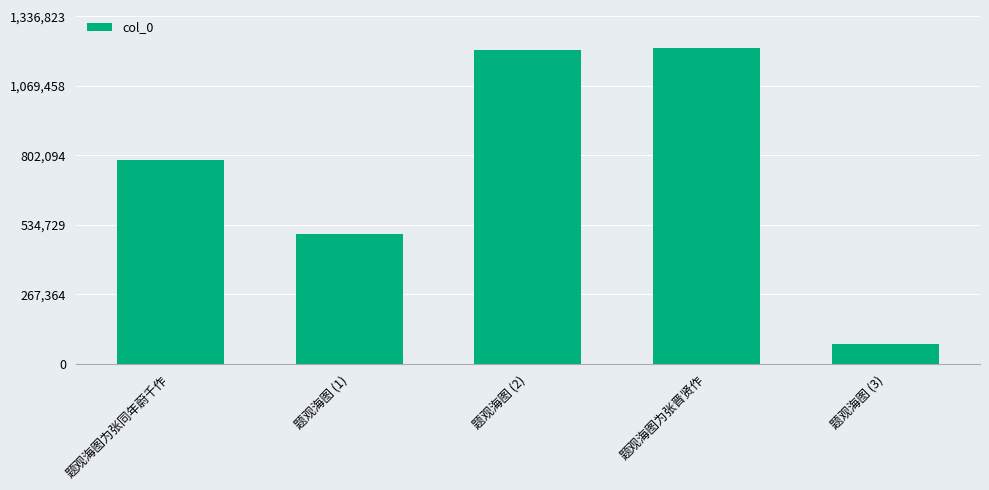

What is the difference between the values at 题观海图 (1) and 题观海图 (3)?

425206